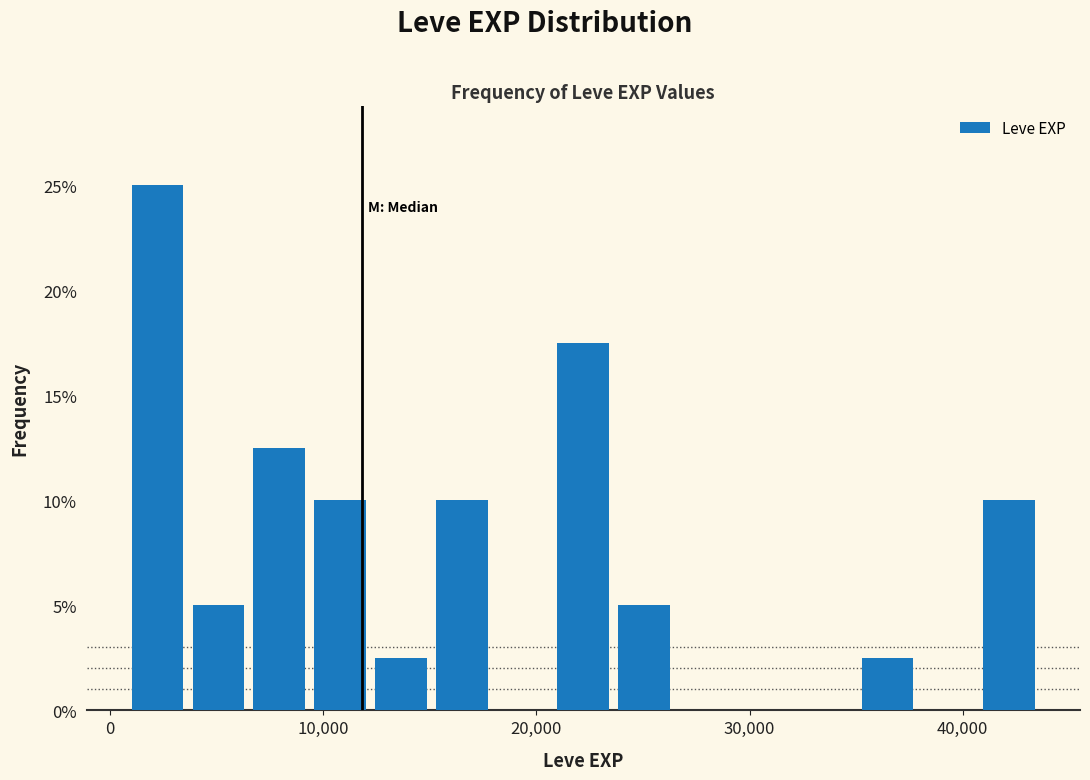

Around what value on the x-axis is the tallest bar? Give the approximate position of its centre, as read against the axis.

2000